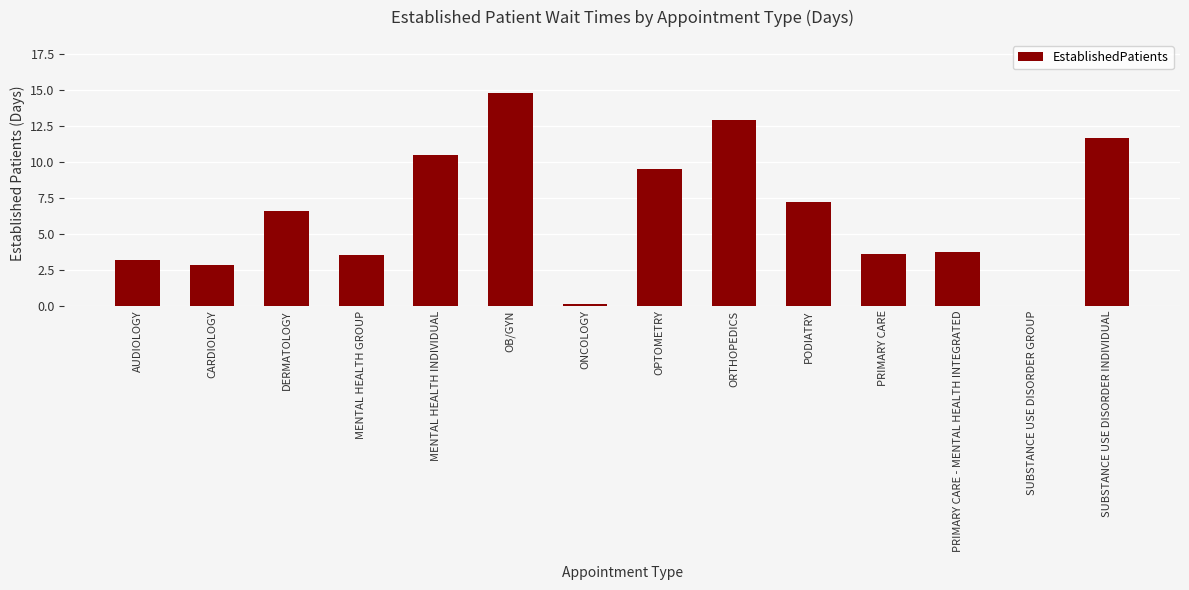

How many series are shown in this chart?

1